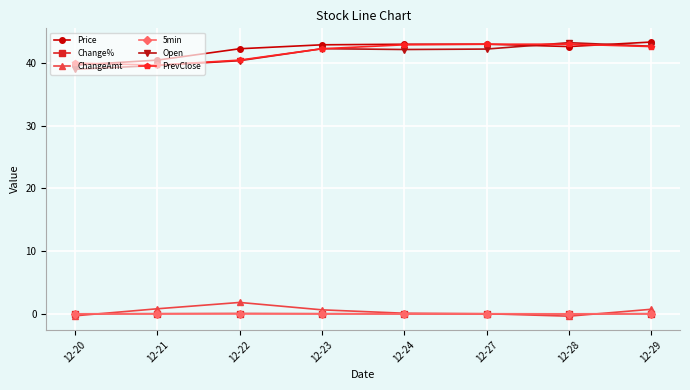

Which series has the largest total across all categories?

Price